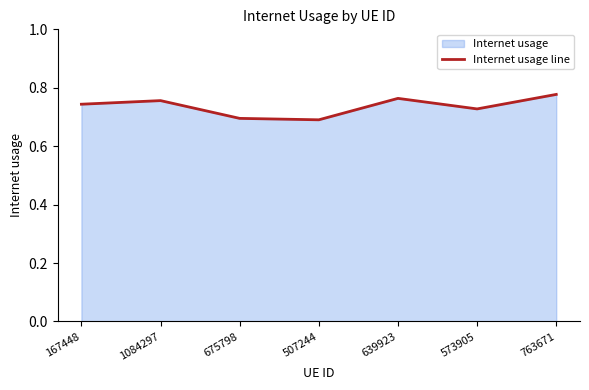

Which category has the highest value across all series?

763671